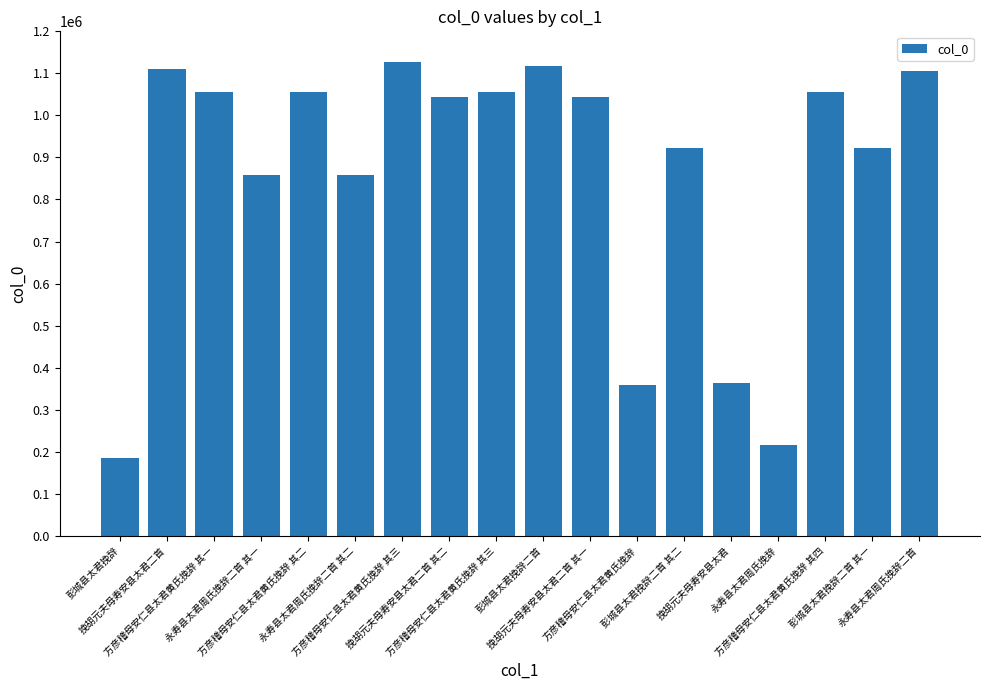

Which has a higher value, 方彦稽母安仁县太君黄氏挽辞 or 挽胡元夫母寿安县太君二首 其二?

挽胡元夫母寿安县太君二首 其二